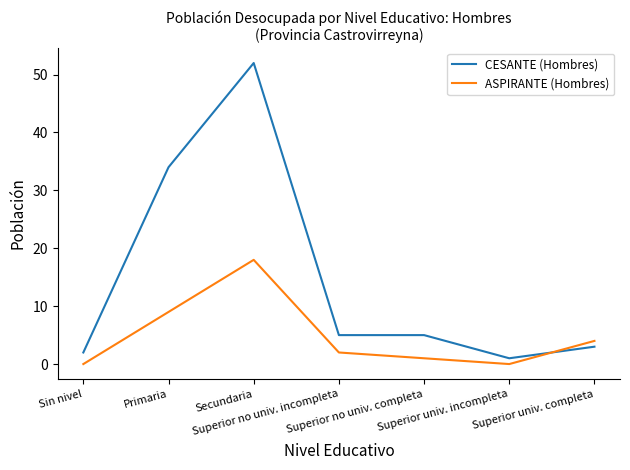

At which category is the sum across all series the highest?

Secundaria